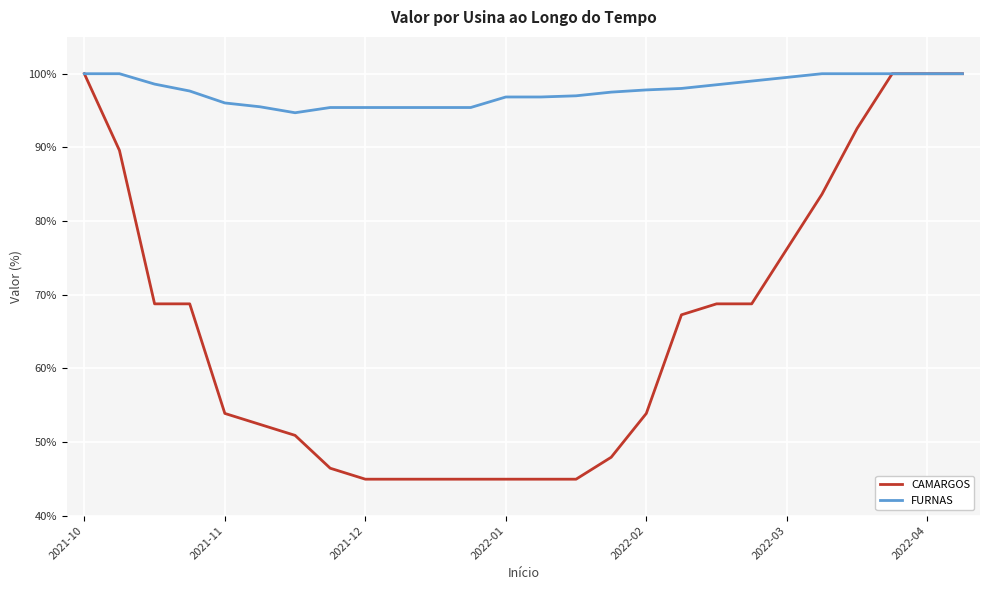

Which series has the largest total across all categories?

FURNAS